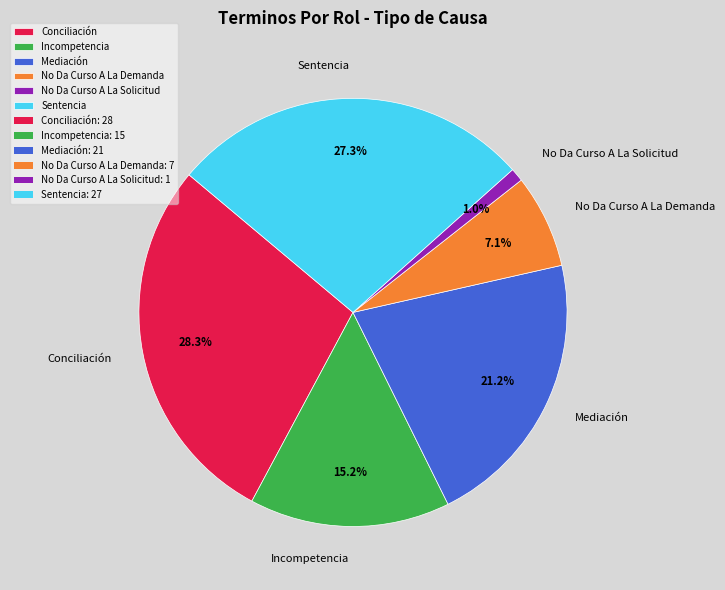

What portion of the pie excludes No Da Curso A La Demanda?

92.9%